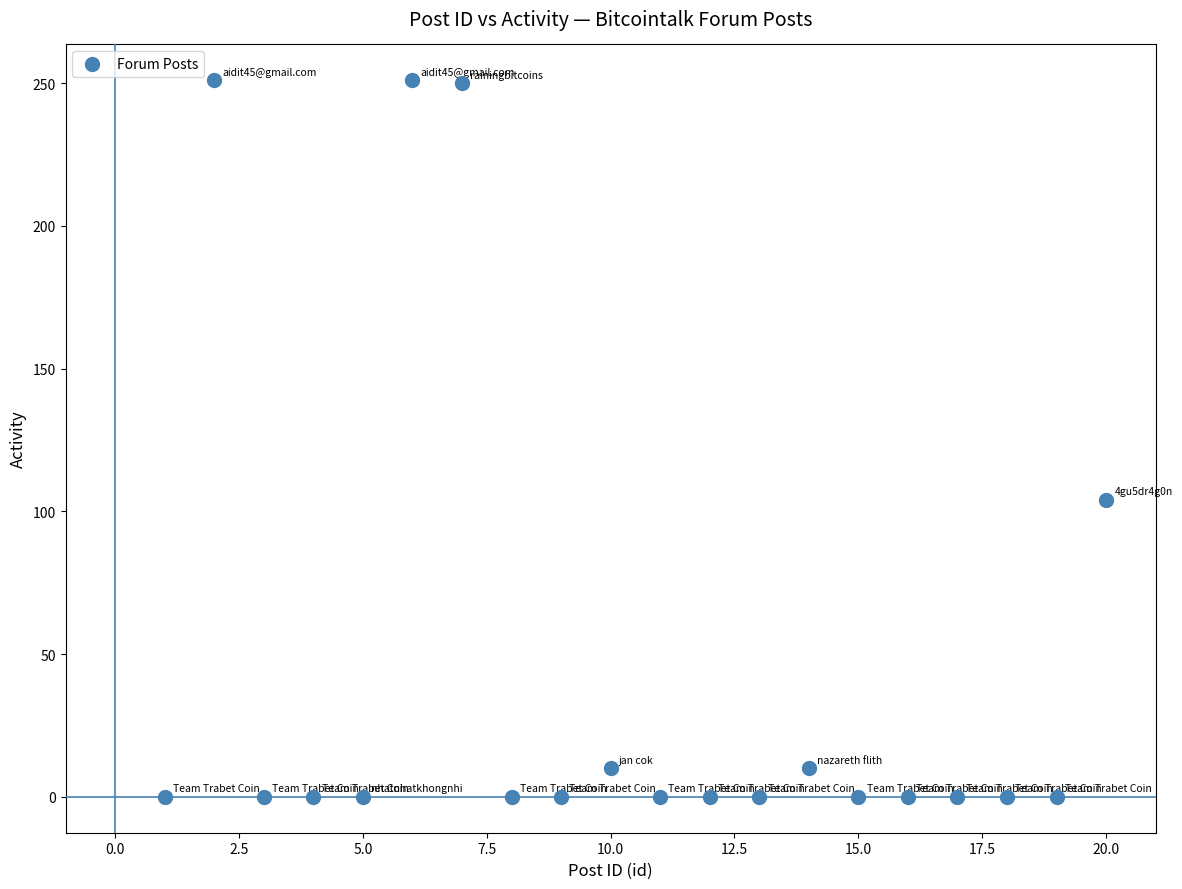

What Y value in the scatter plot is closest to 125?

104